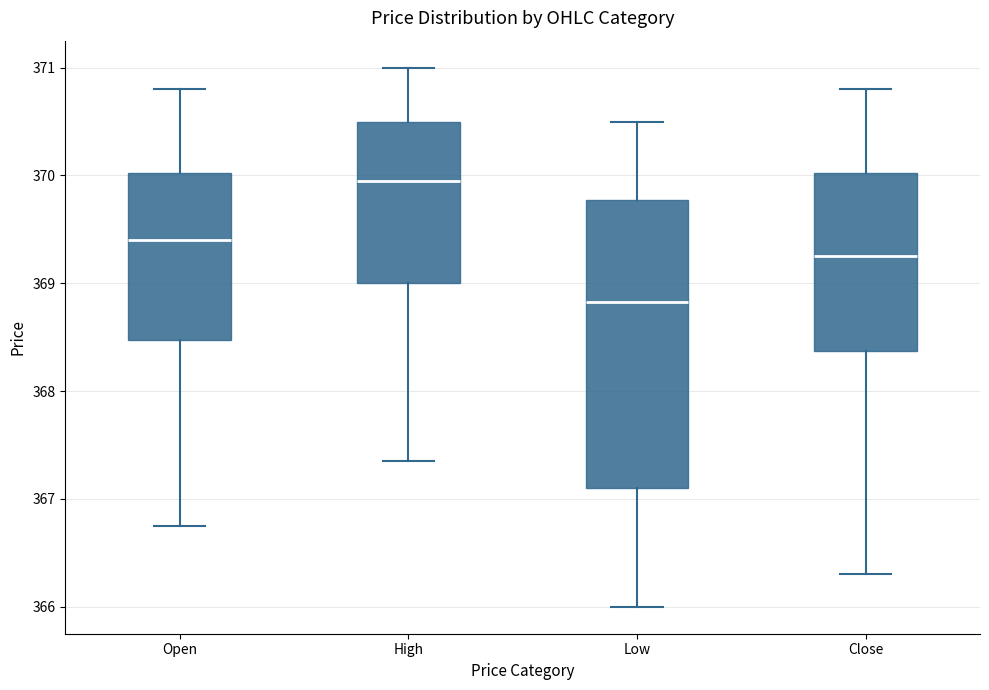

Comparing the boxes themselves (not the whiskers), which one is the tallest?

Low